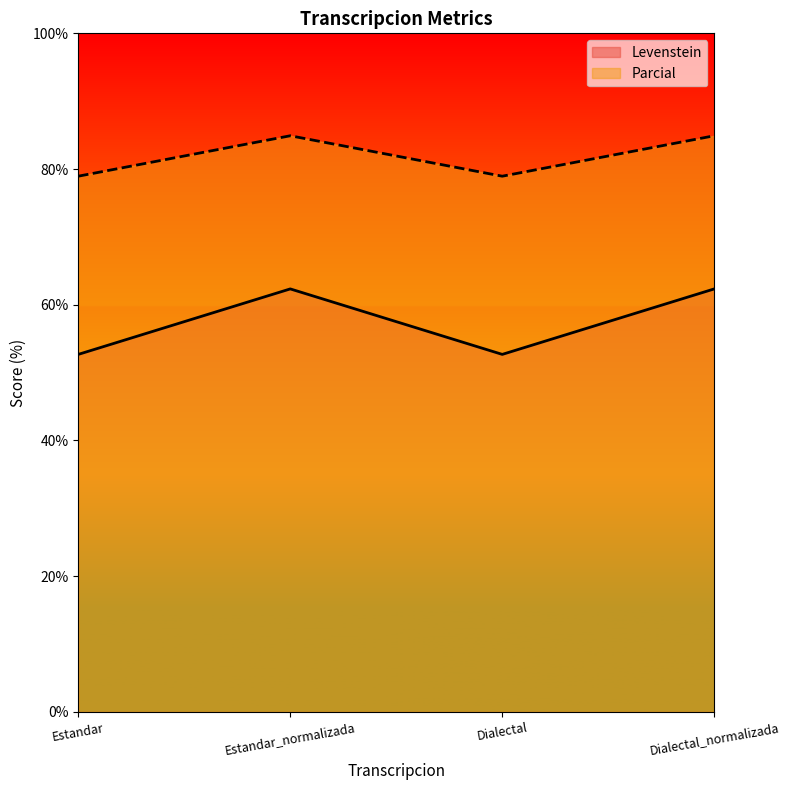

What is the minimum value shown in the chart?

52.7